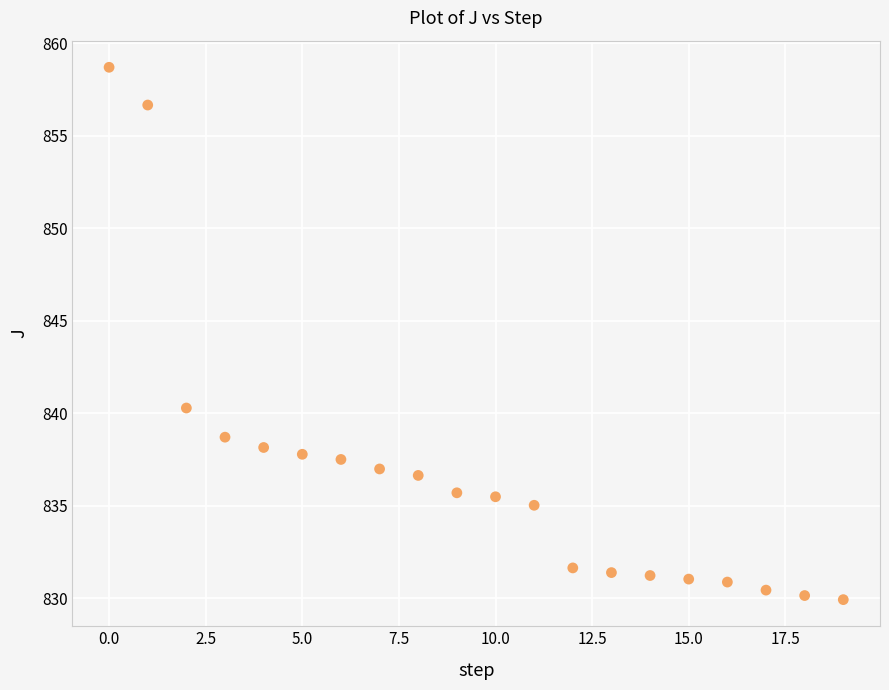

What Y value in the scatter plot is closest to 844?

840.3